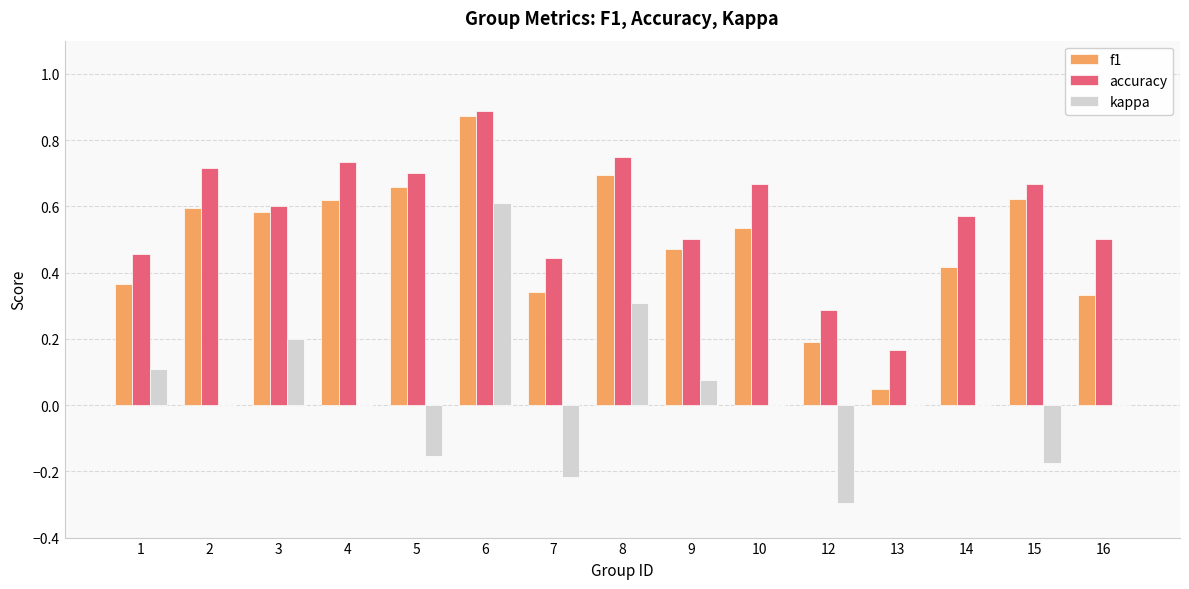

How many groups of bars are there?

15